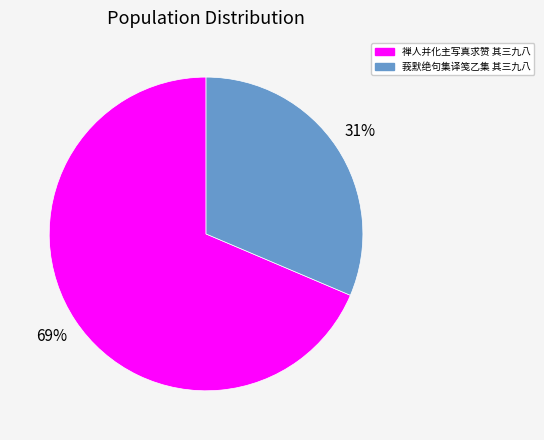

Is it true that 禅人并化主写真求赞 其三九八 is 69% of the pie?

True